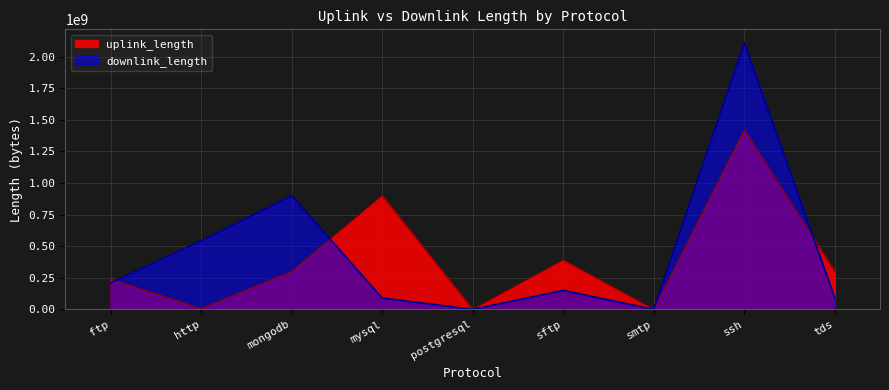

How many interior local peaks does the downlink_length series have?

3